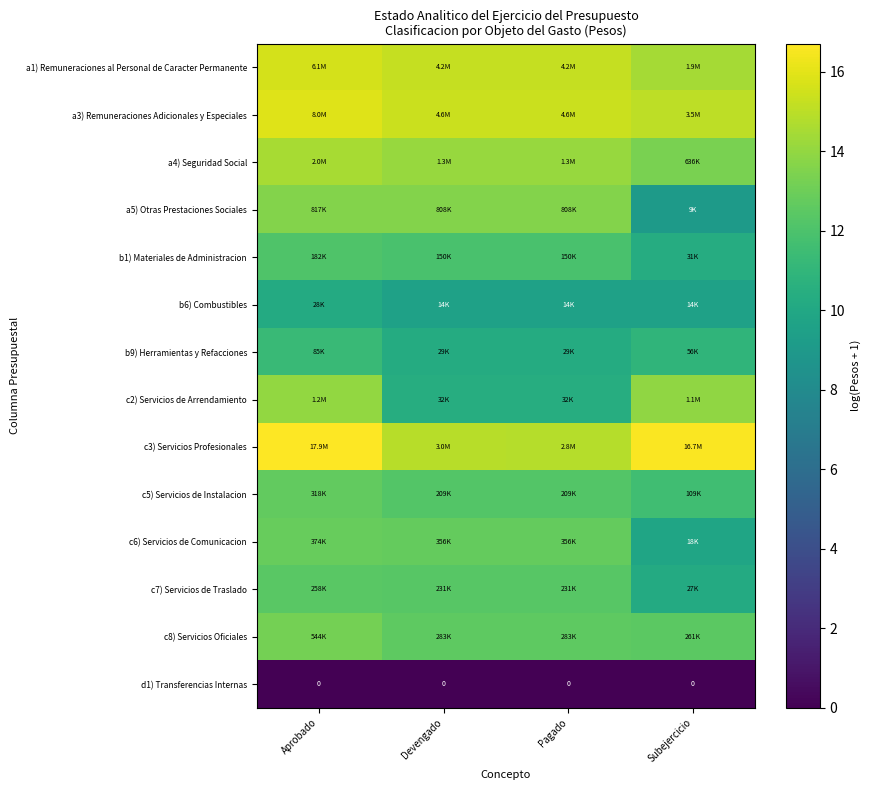

True or false: a4) Seguridad Social has a value of 13.4 at Subejercicio.

True